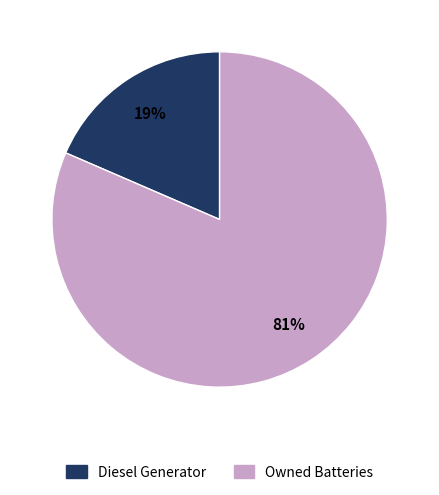

Do Owned Batteries and Diesel Generator together represent more than half of the pie?

Yes